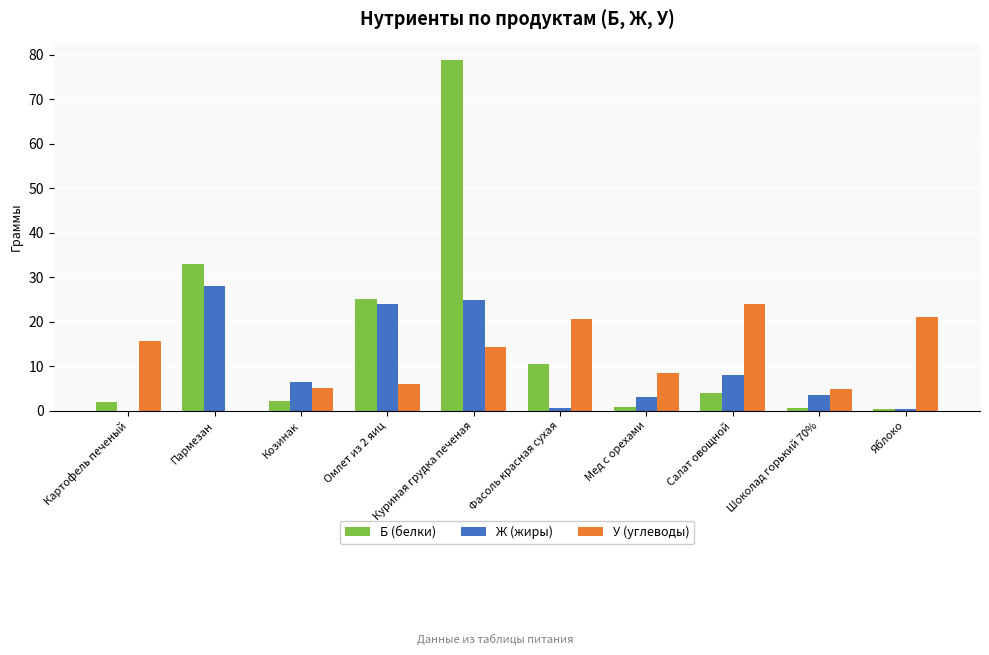

The У (углеводы) series shows 20.7 at Фасоль красная сухая. True or false?

True